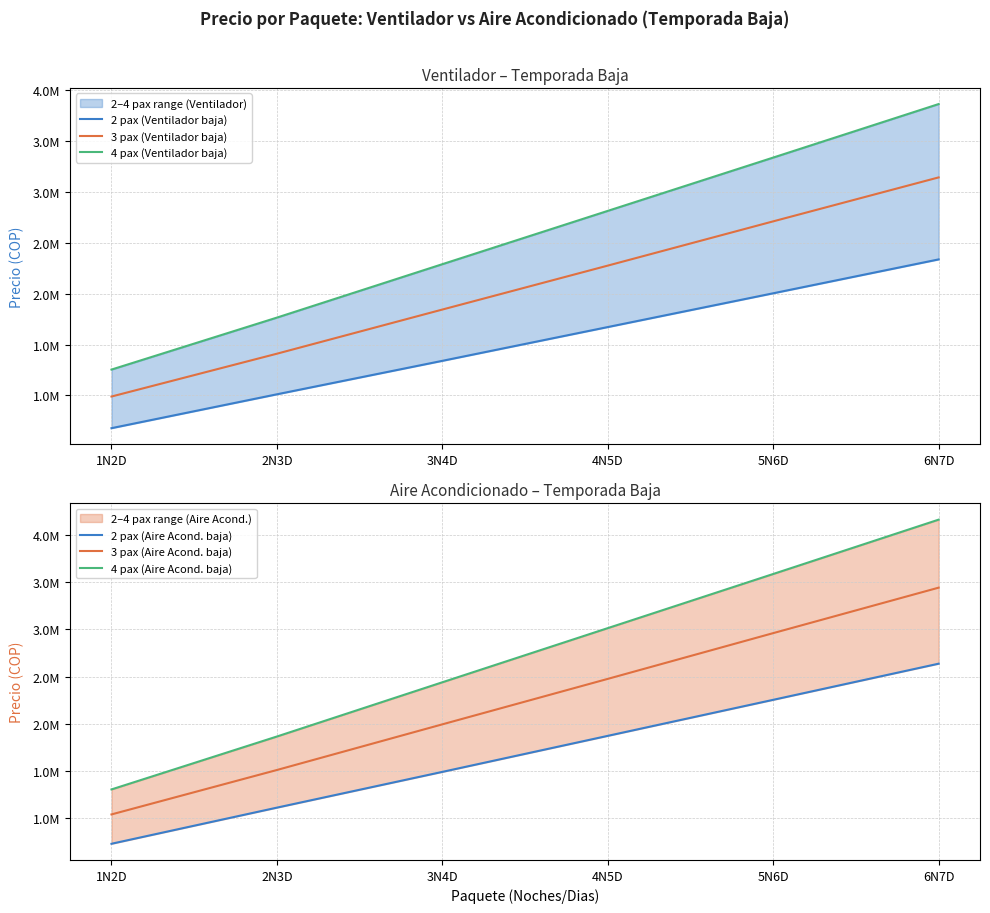

Which series has the largest total across all categories?

4 pax (Aire Acond. baja)